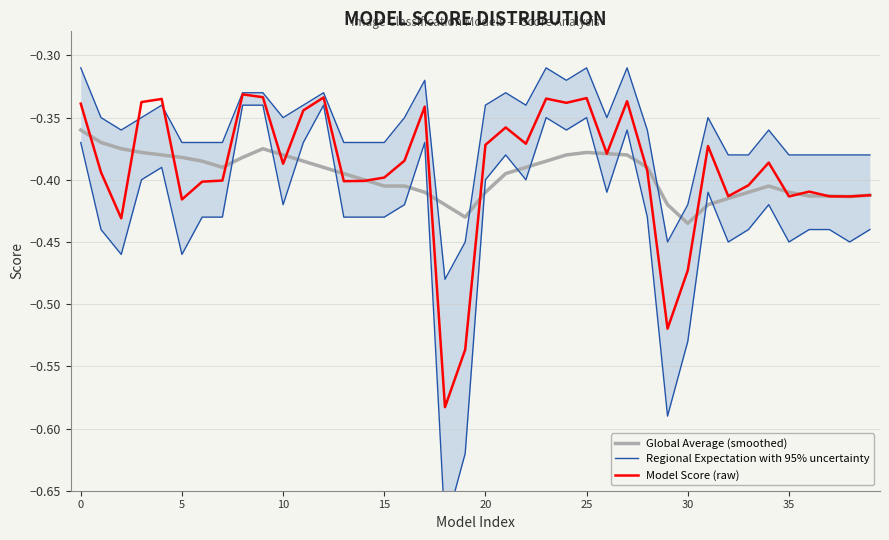

At which label is Regional Expectation with 95% uncertainty closest to 0?

8